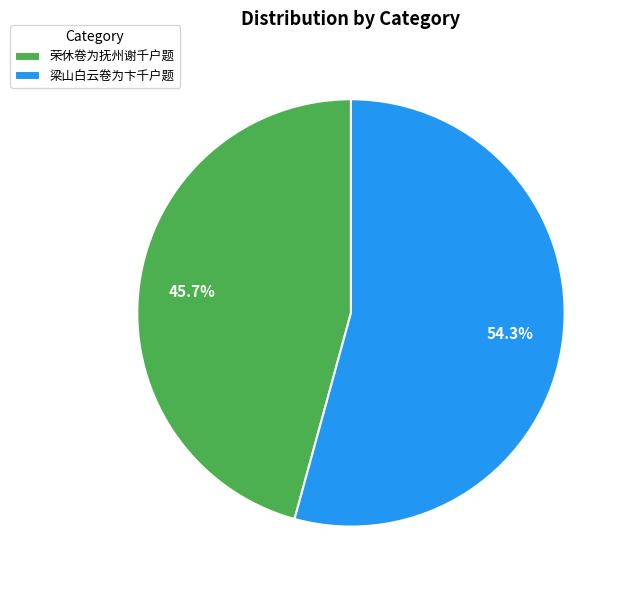

Count the number of slices in the pie.

2